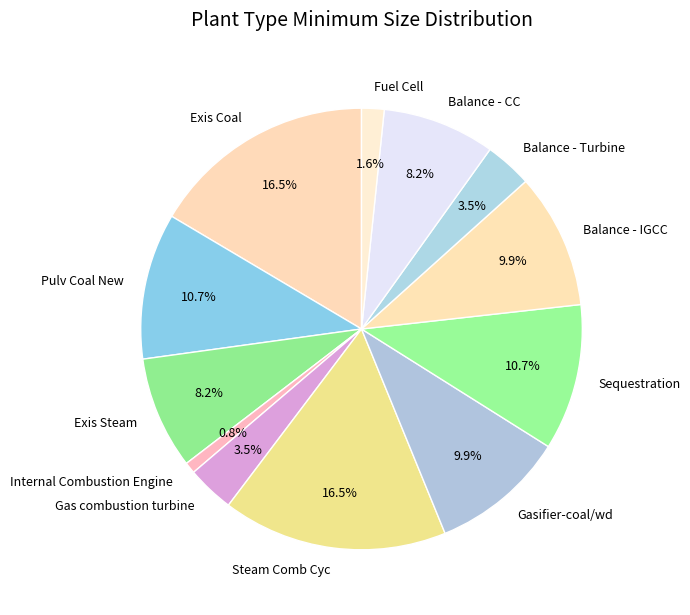

What portion of the pie excludes Balance - Turbine?

96.5%